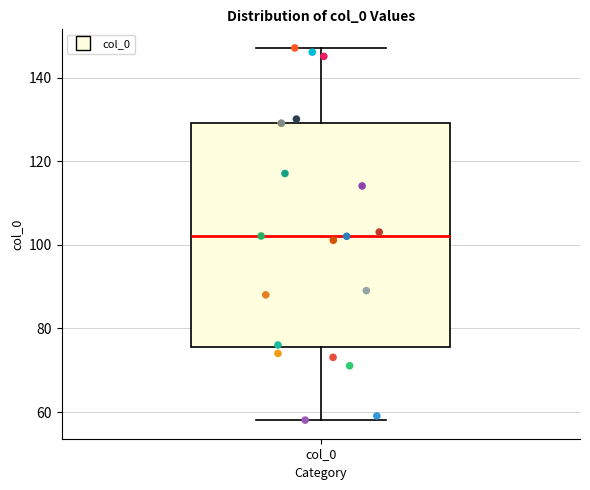

Read this box plot against the y-axis: the position of the median line, the range covered by the box, and the ends of both whiskers. The values are not printed on the chart, so give them approximately, as read against the axis.

median 102, box 76 to 130, whiskers 58 to 148